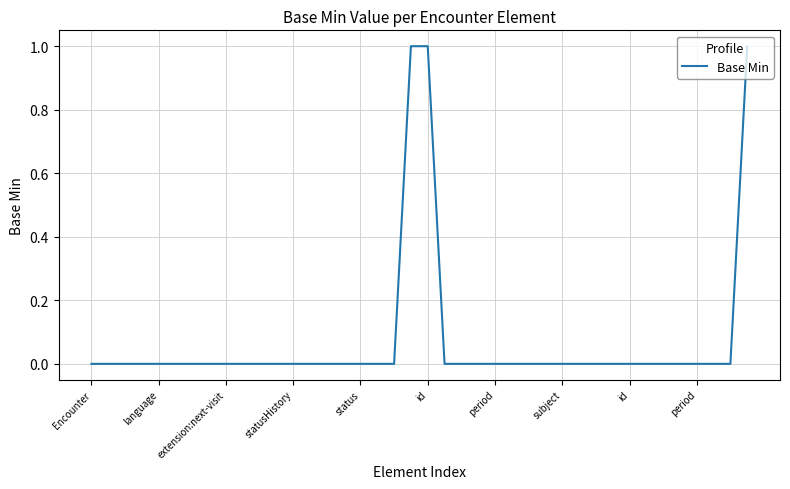

Reading left to right, extract all data points from this chart.

0	0	0	0	0	0	0	0	0	0	0	0	0	0	0	0	0	0	0	1	1	0	0	0	0	0	0	0	0	0	0	0	0	0	0	0	0	0	0	1